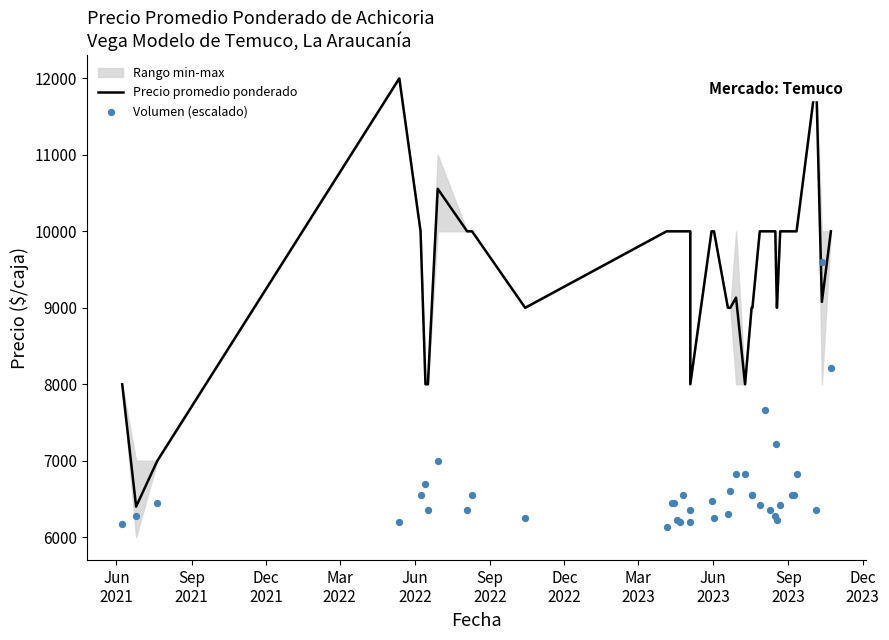

At how many categories does at least one series exceed 6768?

39